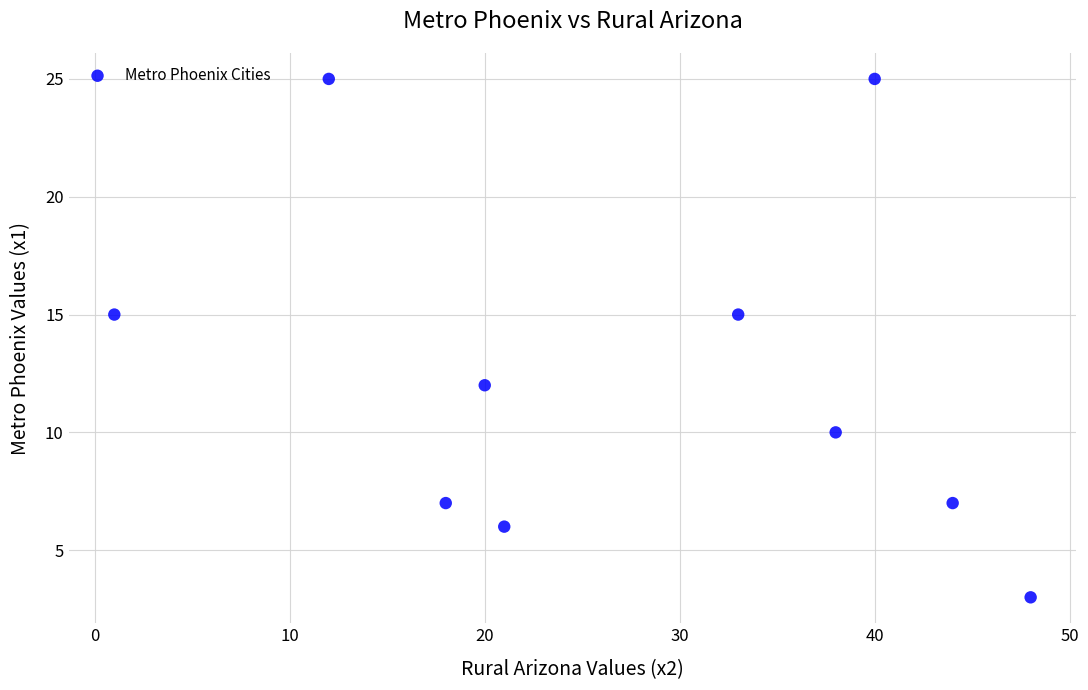

What is the range of X values (max minus min)?

47